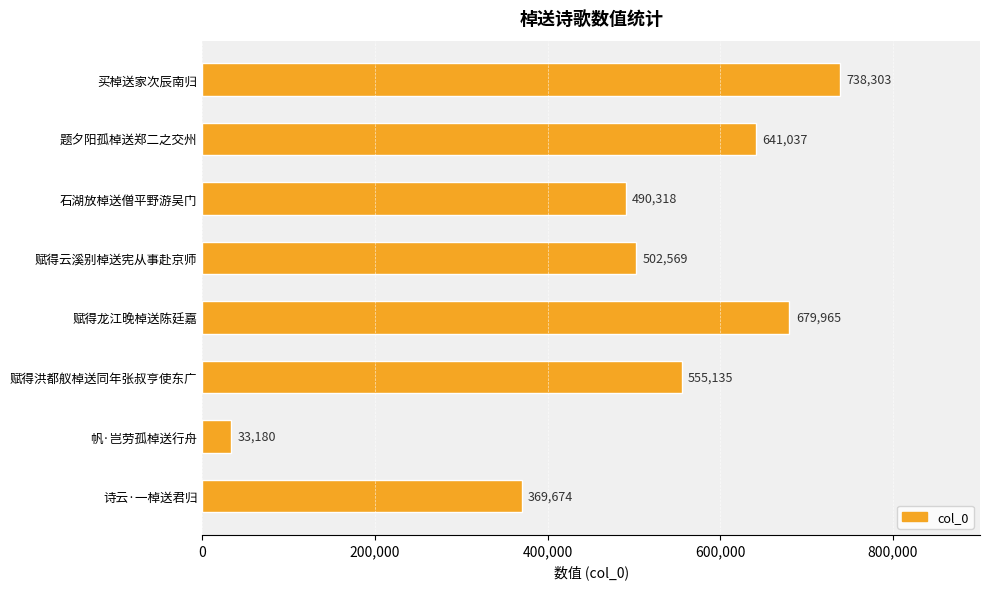

Where is the data nearest to the value 385741?

诗云·一棹送君归